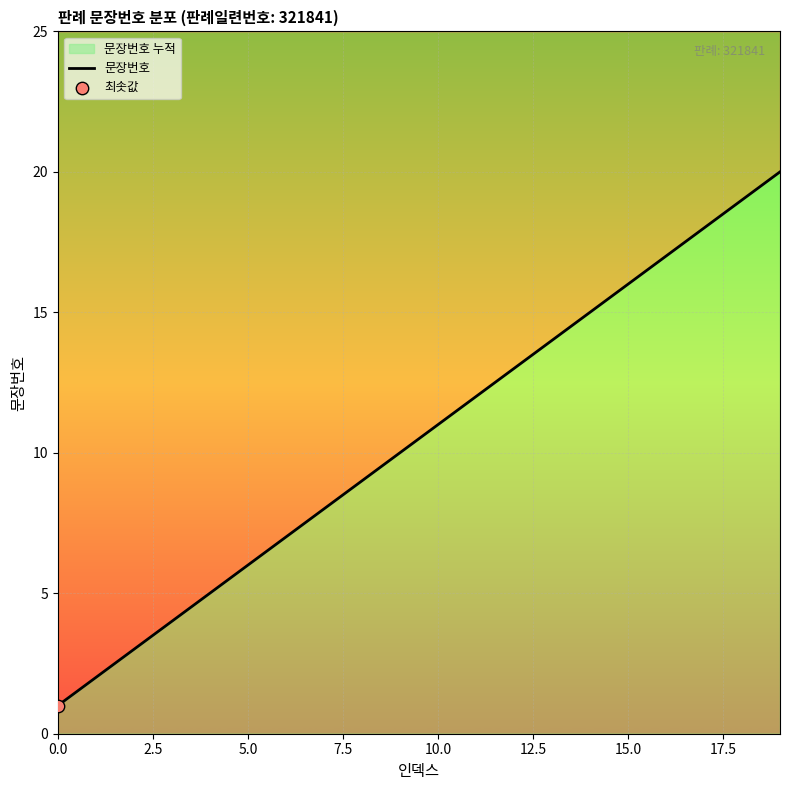

What is the change in value from 9 to 10?

+1